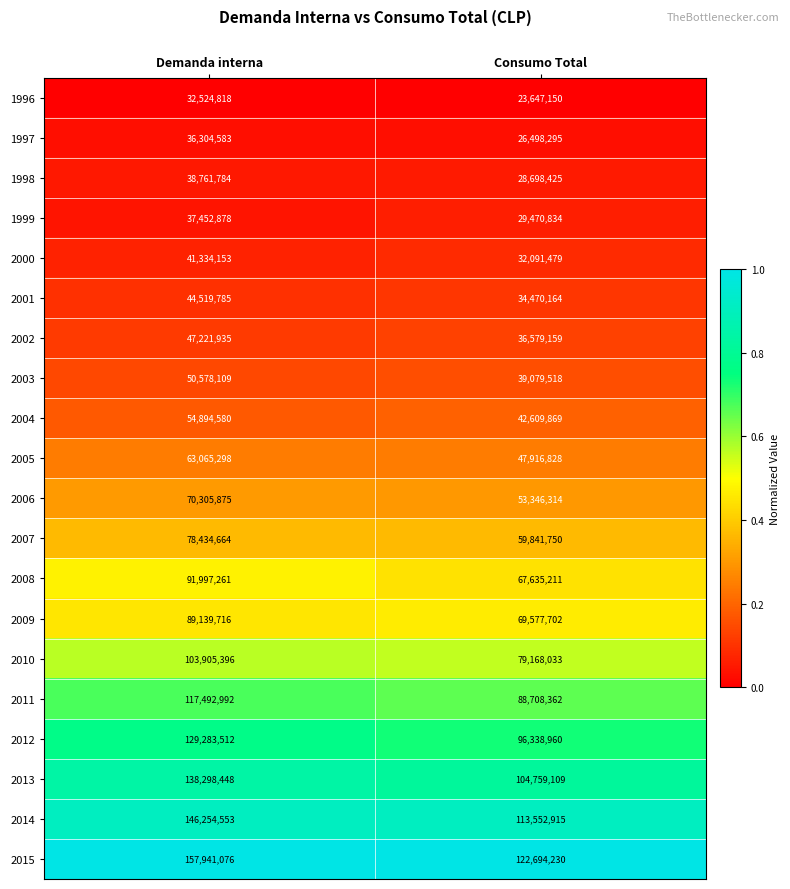

At which category is the sum across all series the highest?

Demanda interna